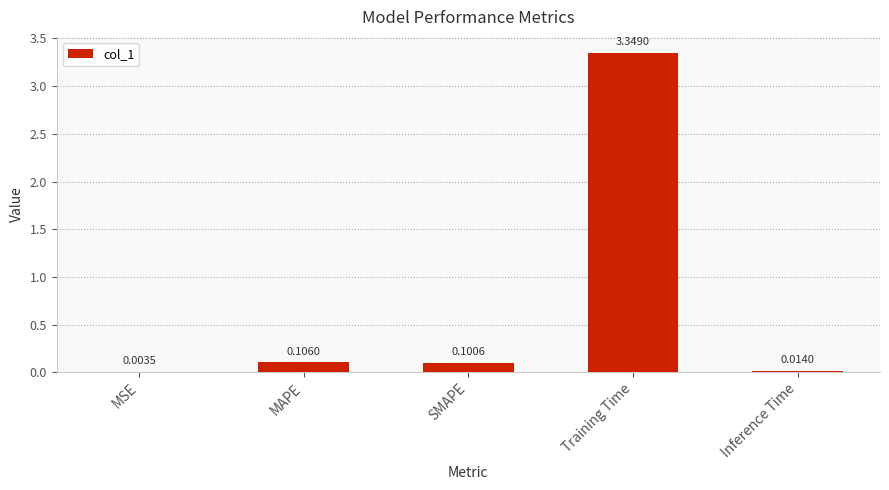

Is it true that the value at MAPE is 0.0?

False